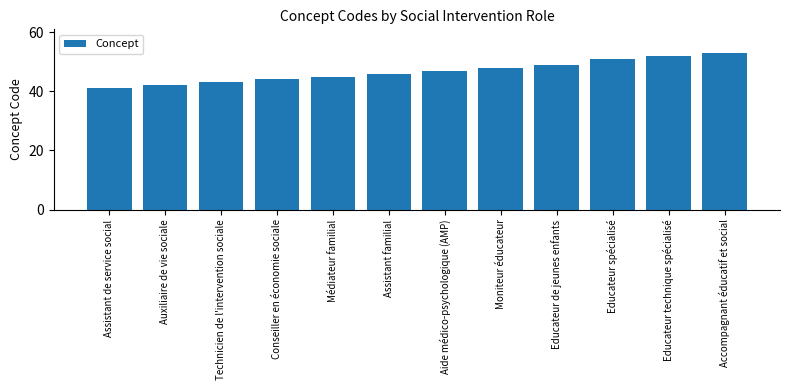

At which category does the chart reach its minimum across all series?

Assistant de service social